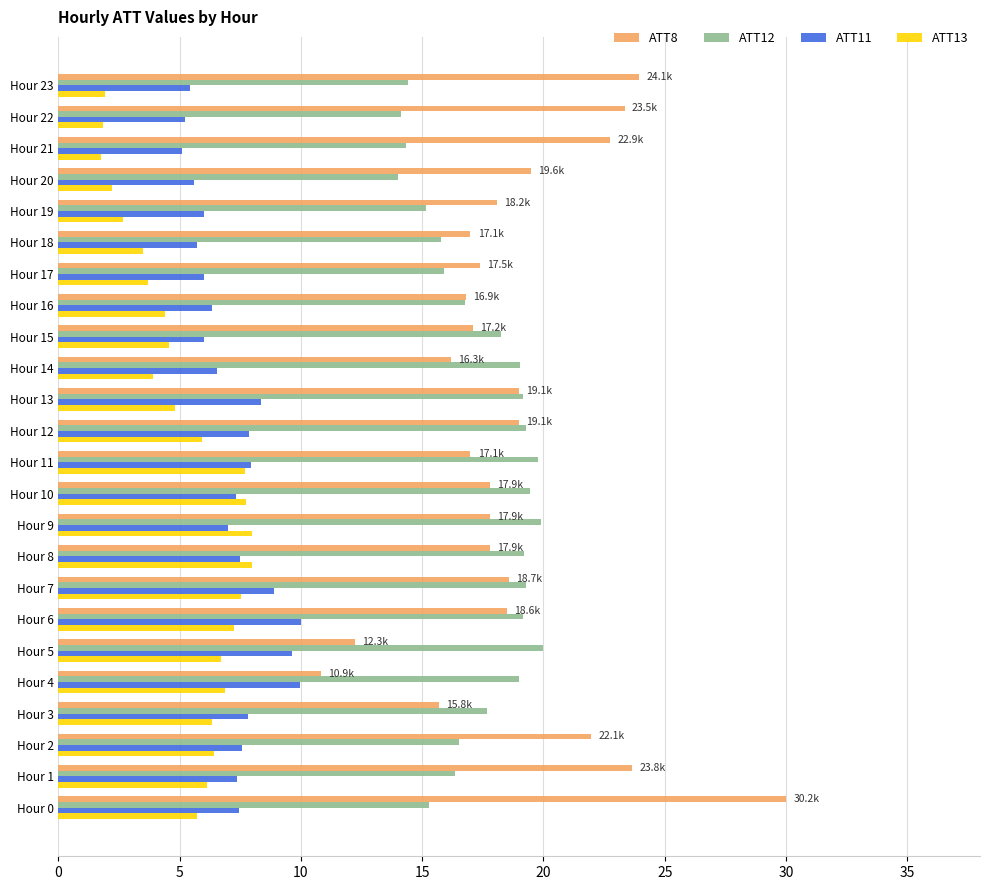

How many values in the ATT8 series exceed 18?

12